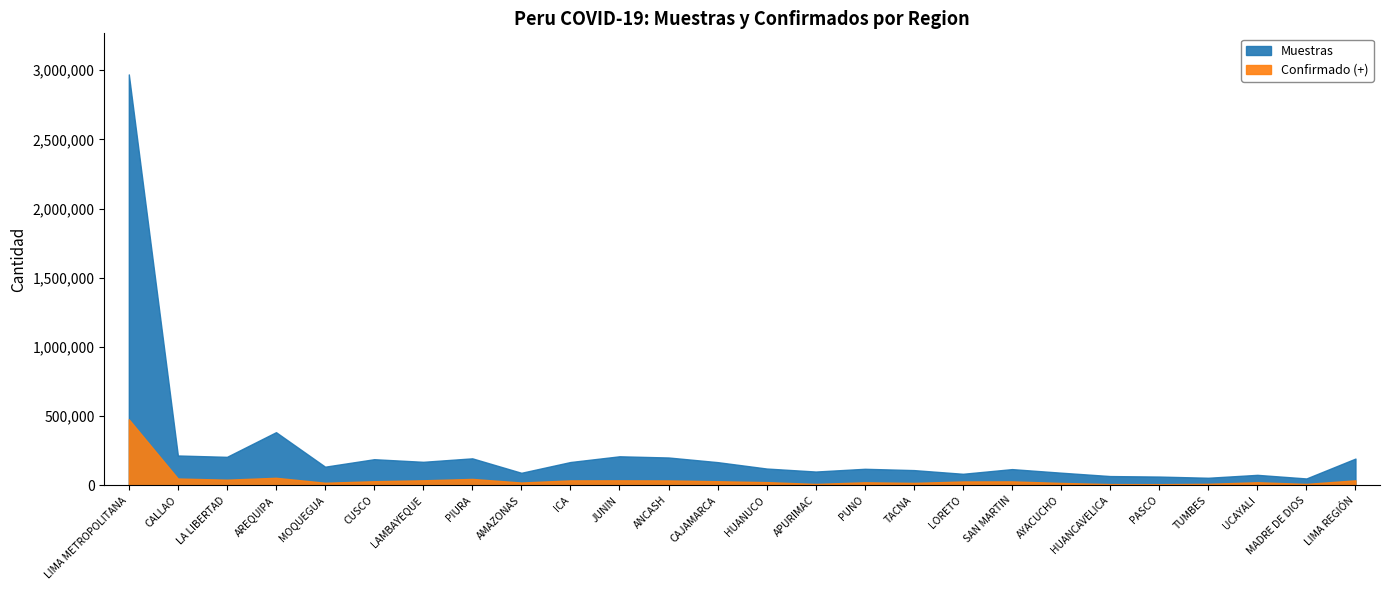

How many lines are shown in the chart?

2